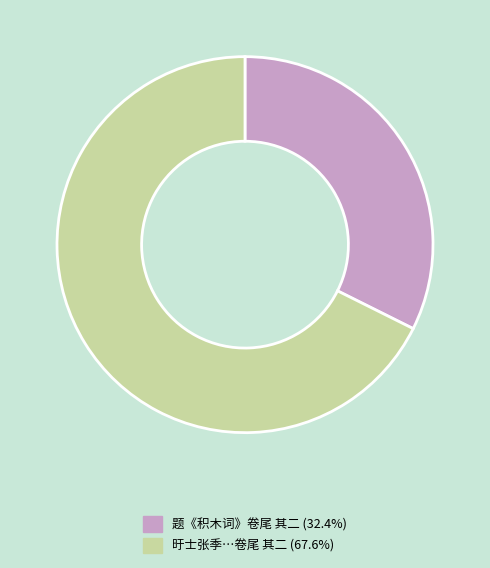

How many segments does this pie chart have?

2